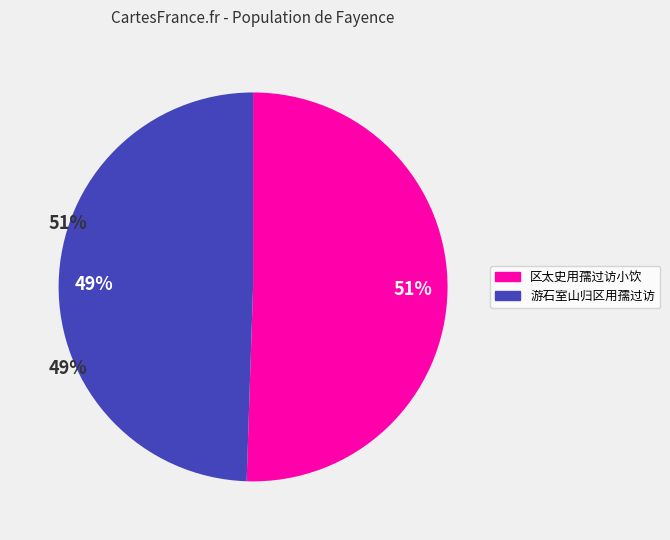

To the nearest percent, what is the combined percentage of 游石室山归区用孺过访 and 区太史用孺过访小饮?

100%